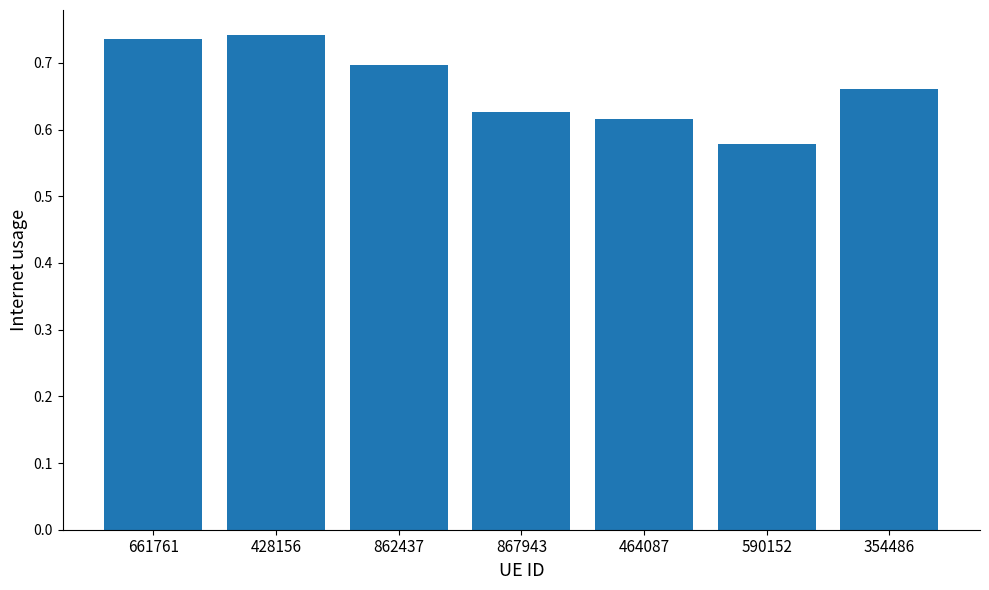

What is the sum of the values at 862437 and 464087?

1.3